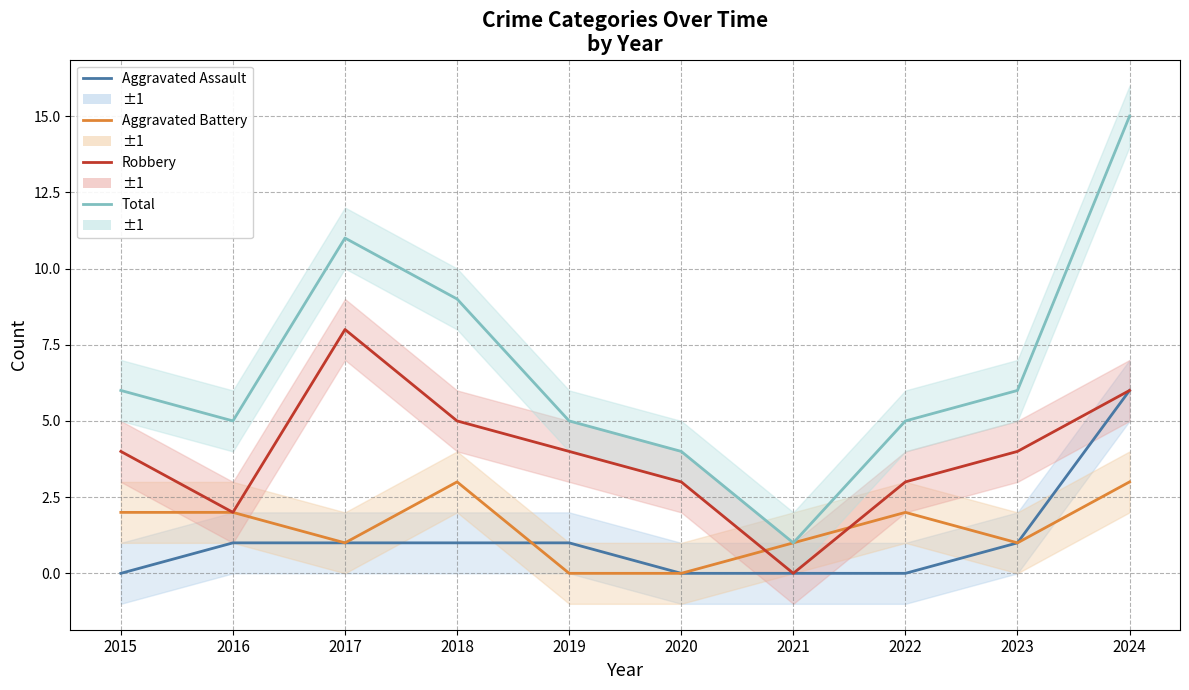

Is the value of Total at 2015 greater than the value of Robbery at 2019?

Yes